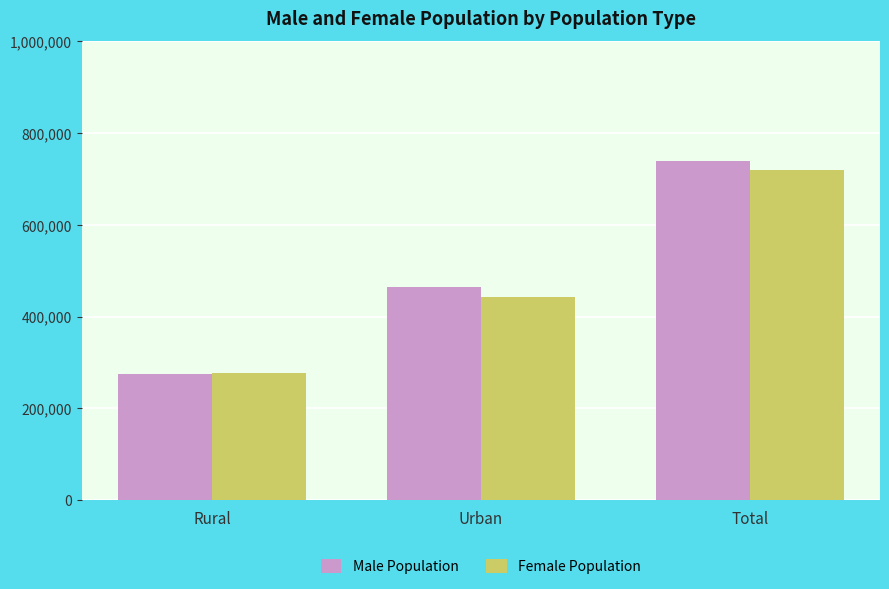

Which series has the widest spread of values?

Male Population